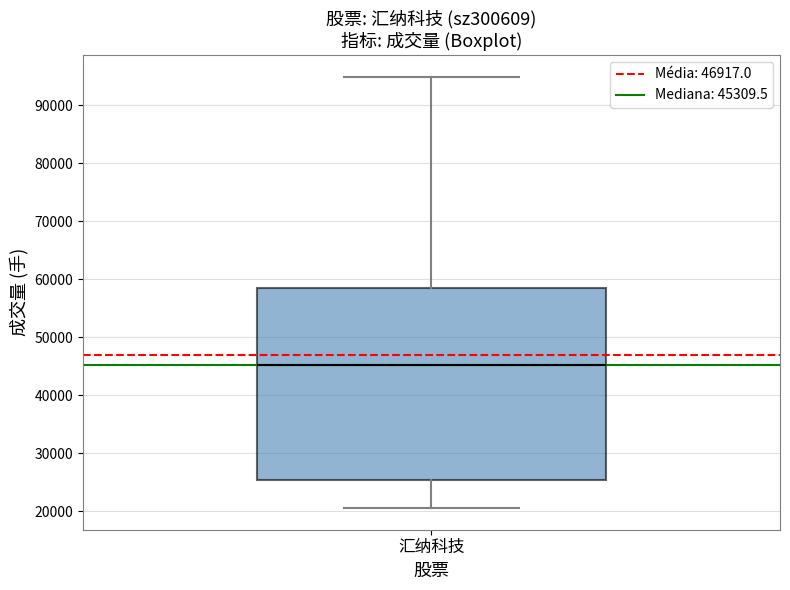

Where does the lower whisker of the box for 汇纳科技 end on the y-axis? The values are not printed on the chart, so give them approximately, as read against the axis.

21000